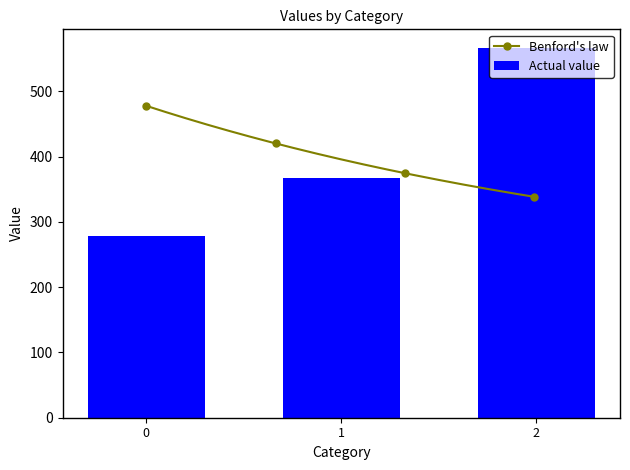

Does the chart contain any negative values?

No